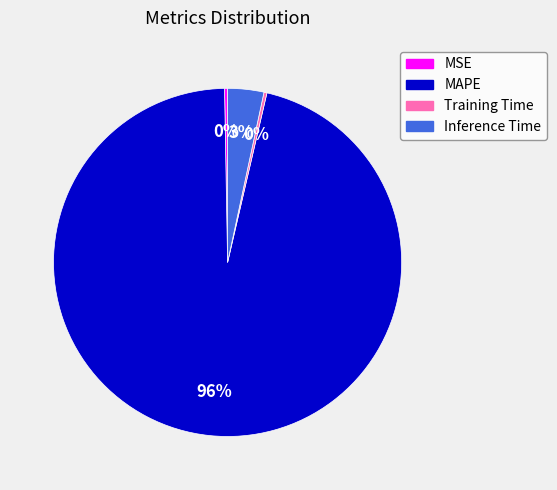

How many segments does this pie chart have?

4